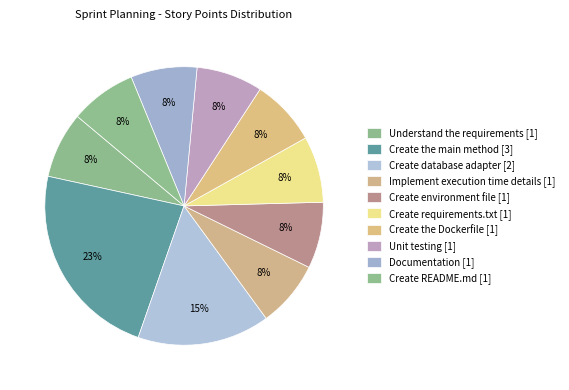

Is there a majority slice in this chart?

No